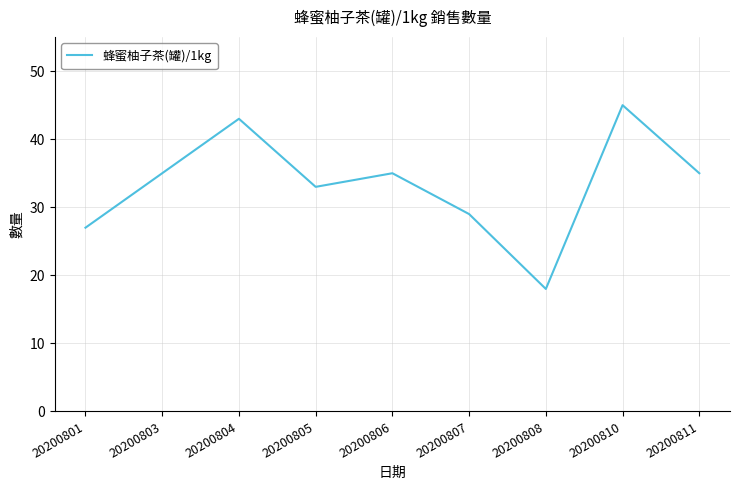

Reading left to right, what are all the values shown in this chart?

20200801=27	20200803=35	20200804=43	20200805=33	20200806=35	20200807=29	20200808=18	20200810=45	20200811=35